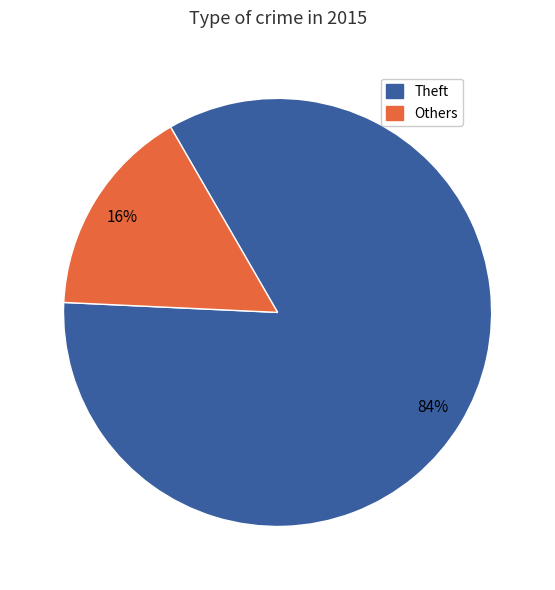

How many slices are in this pie chart?

2